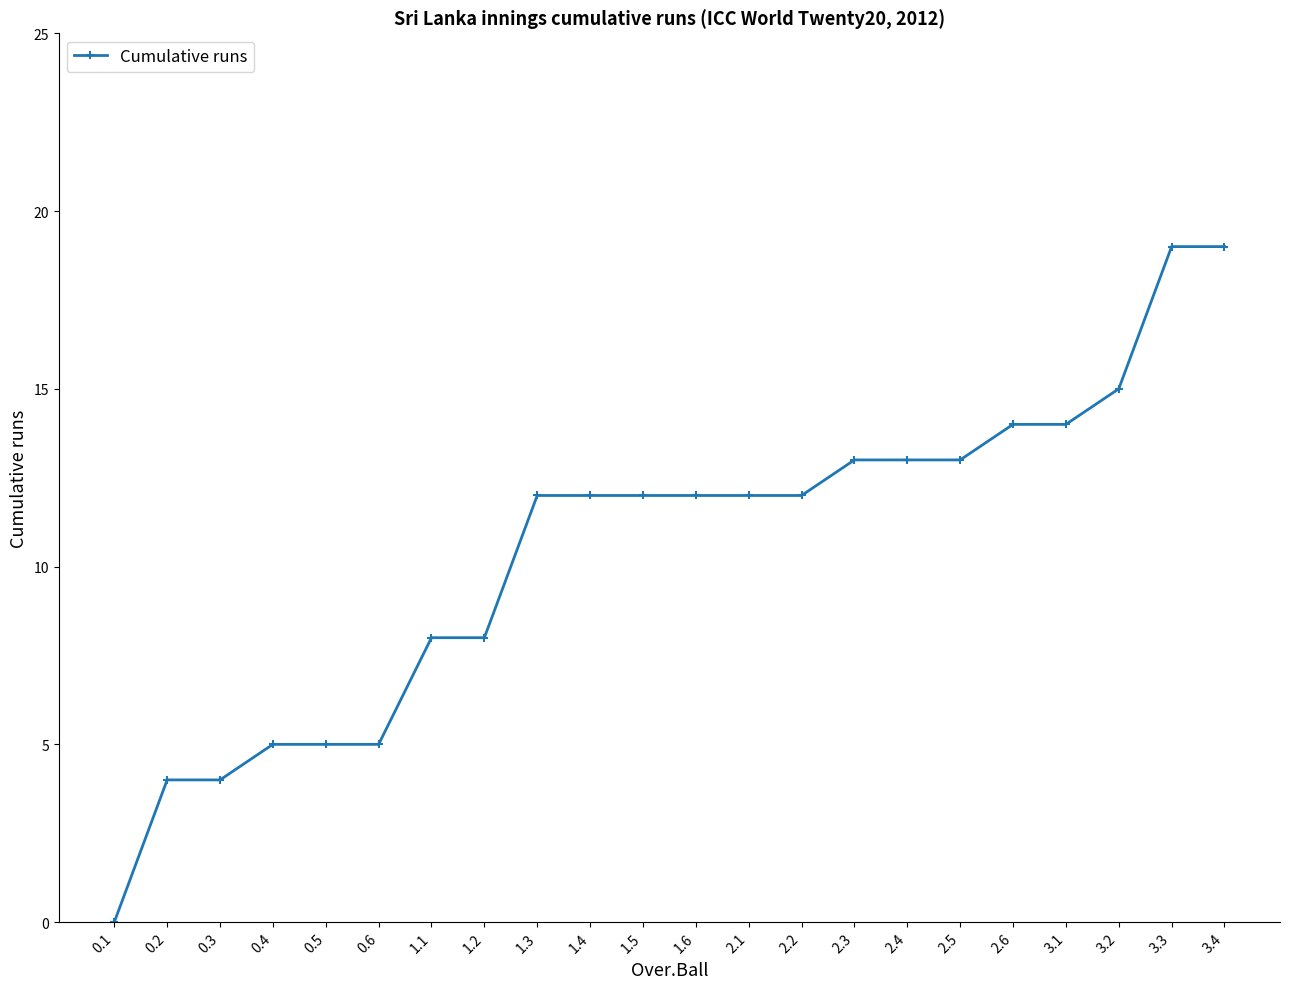

Between 1.4 and 2.6, which is larger?

2.6